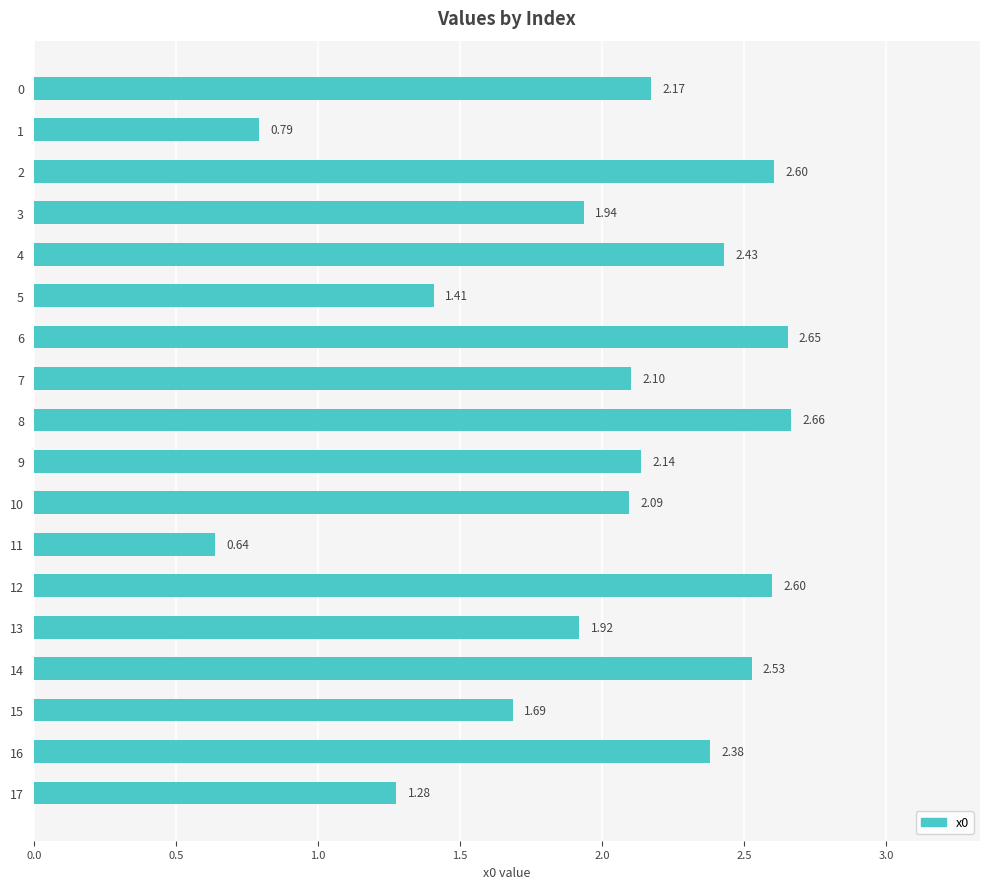

What is the difference between the values at 16 and 15?

0.7